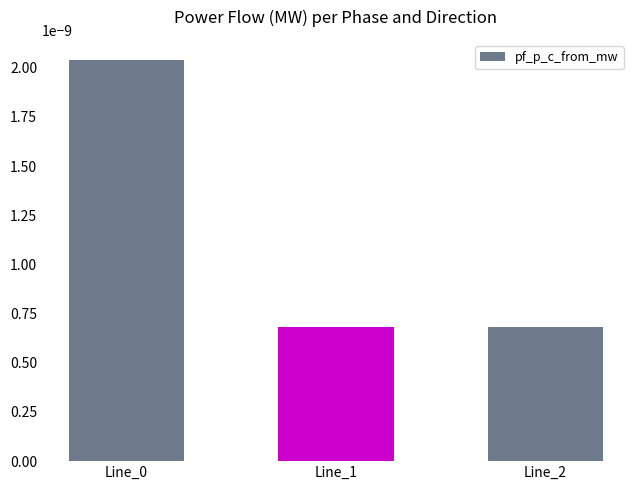

Are the bars grouped side by side (vs. stacked)?

No